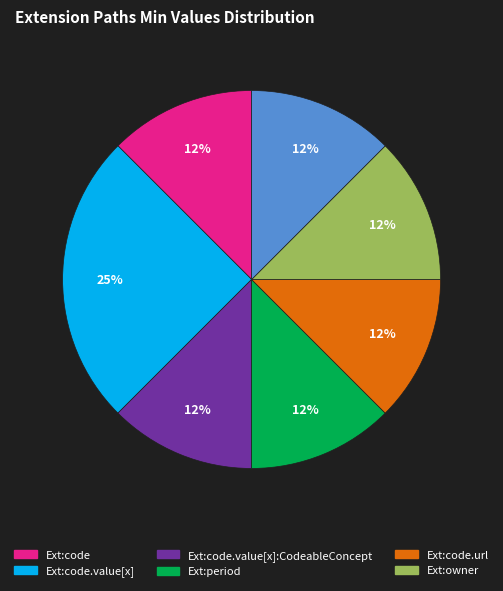

How many slices are in this pie chart?

7